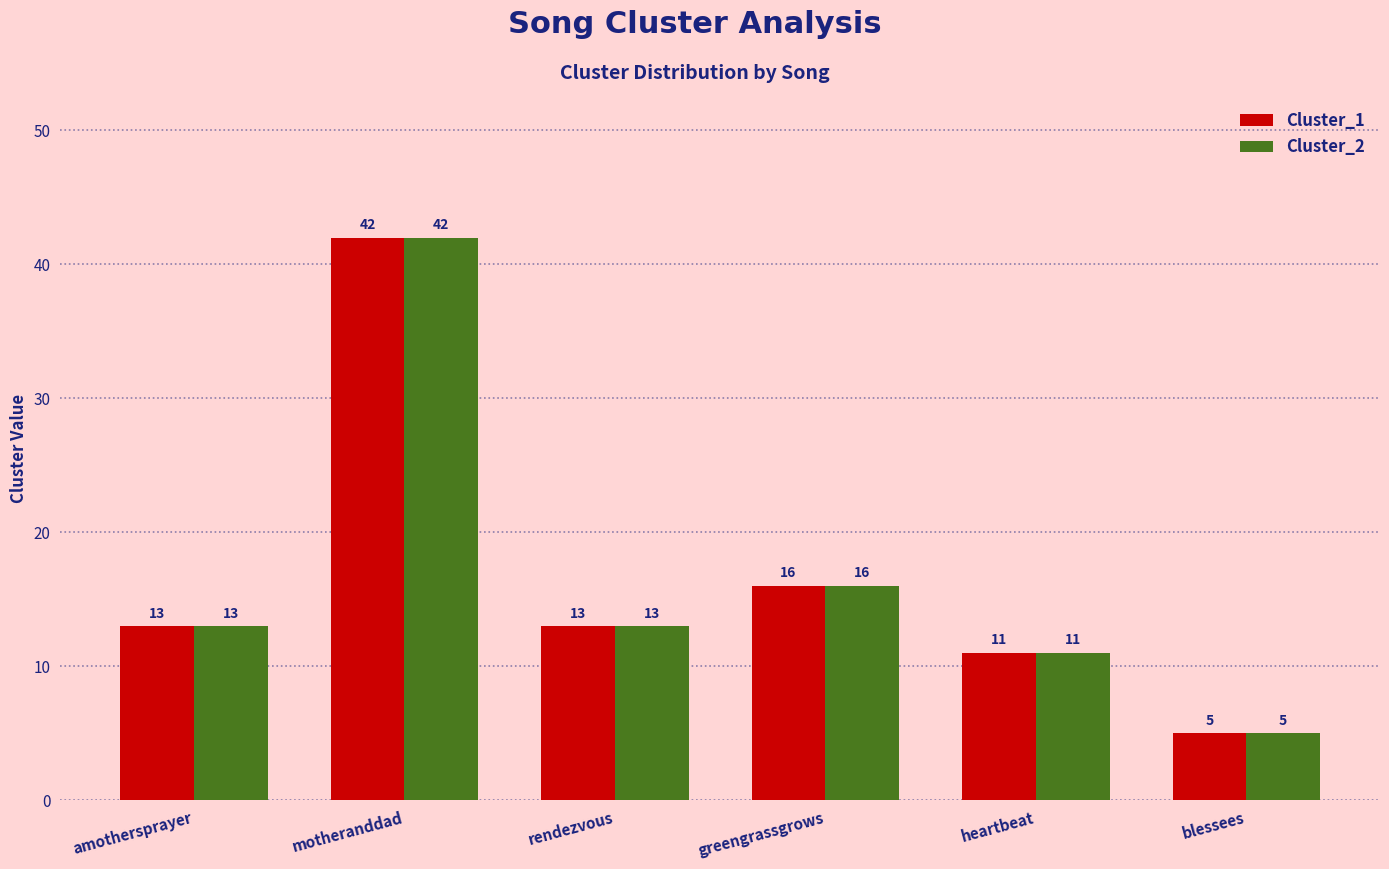

Reading left to right, transcribe all the data shown in this chart.

Cluster_1: 13	42	13	16	11	5
Cluster_2: 13	42	13	16	11	5